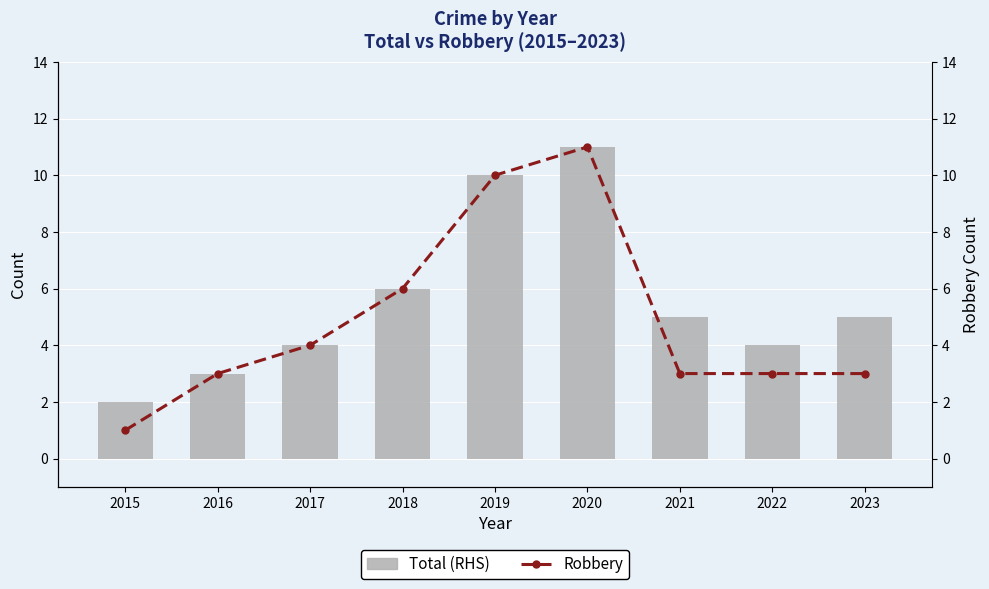

The value of Robbery at 2019 is 2. True or false?

False